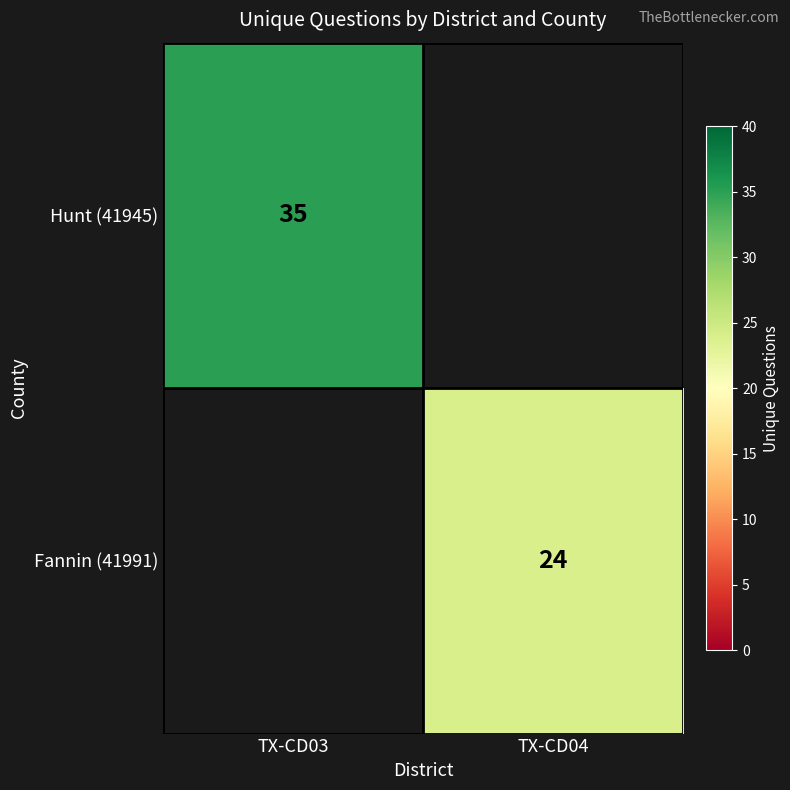

The value of Hunt (41945) at TX-CD03 is 20. True or false?

False